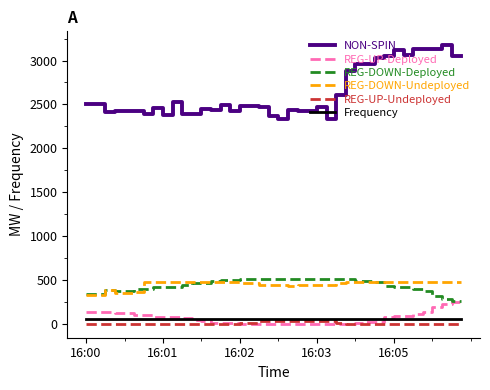

Which series has the largest total across all categories?

NON-SPIN